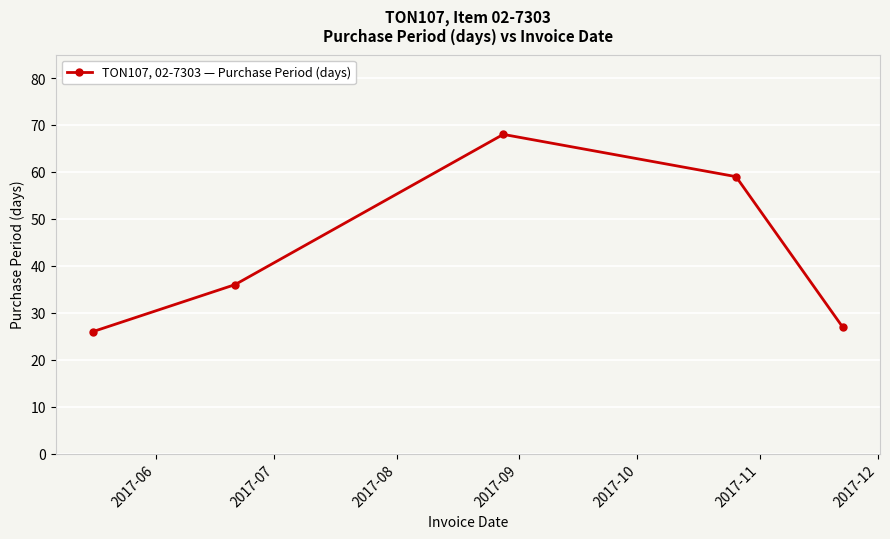

What is the difference between the maximum and minimum values?

42